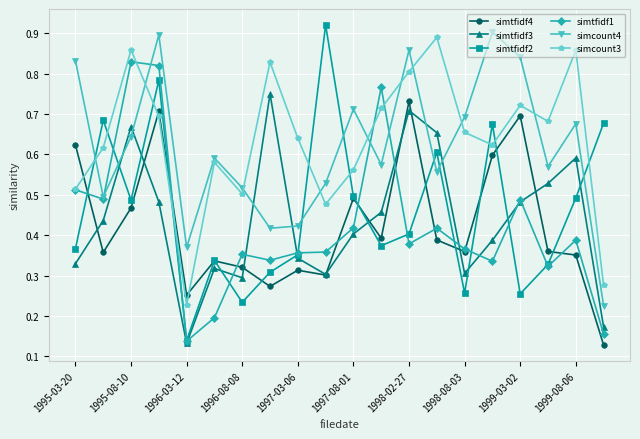

How many distinct data groups are displayed?

6